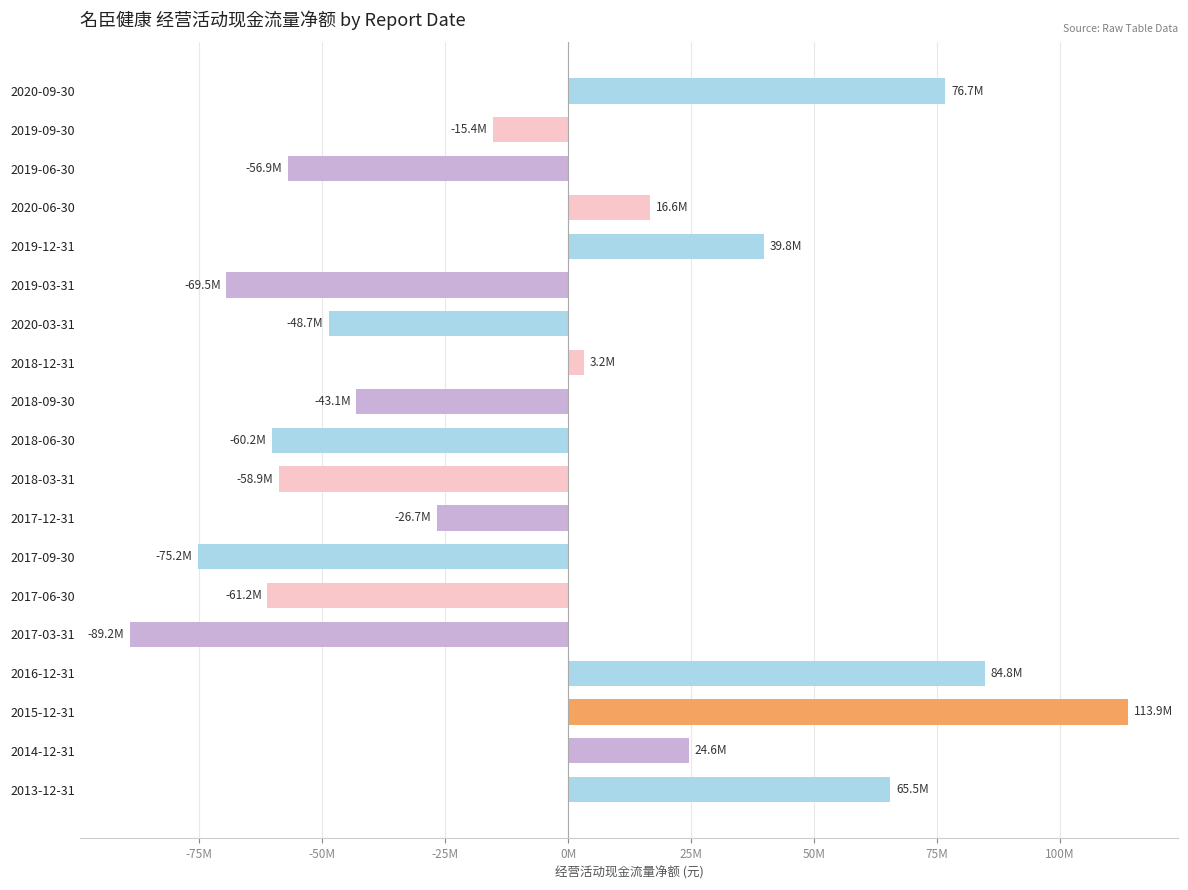

What is the difference between the maximum and minimum values?

203079586.3